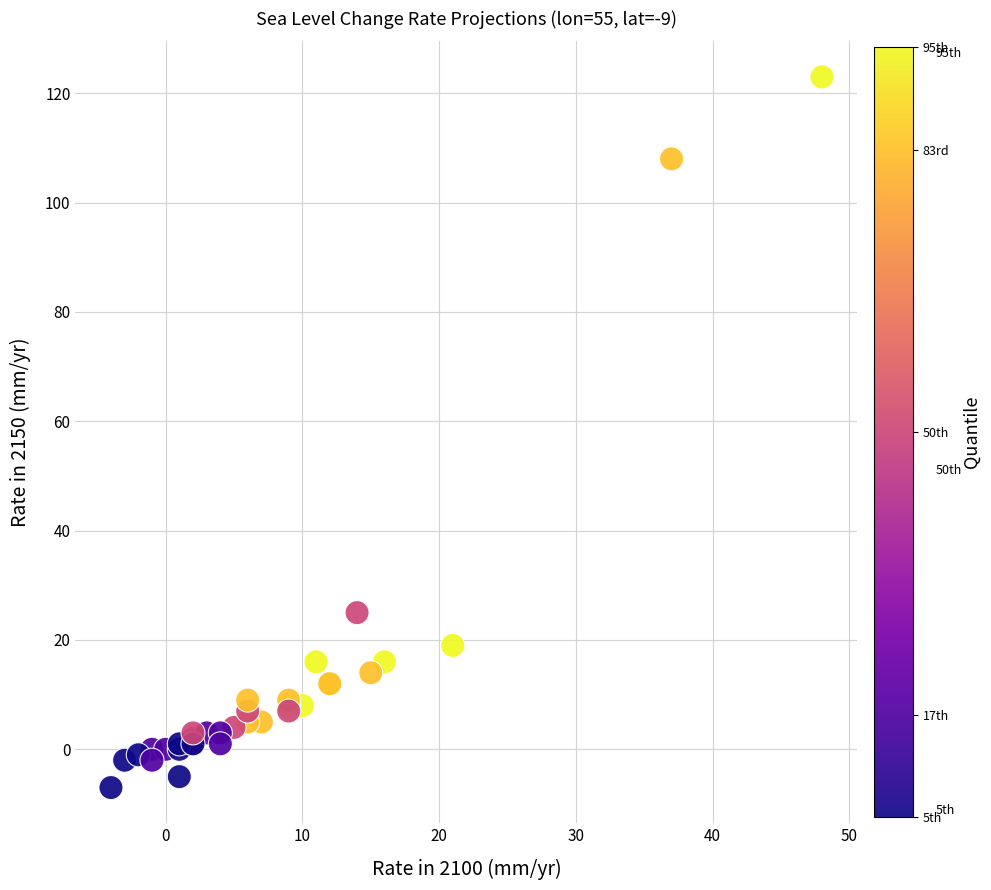

What Y value in the scatter plot is closest to 58?

25